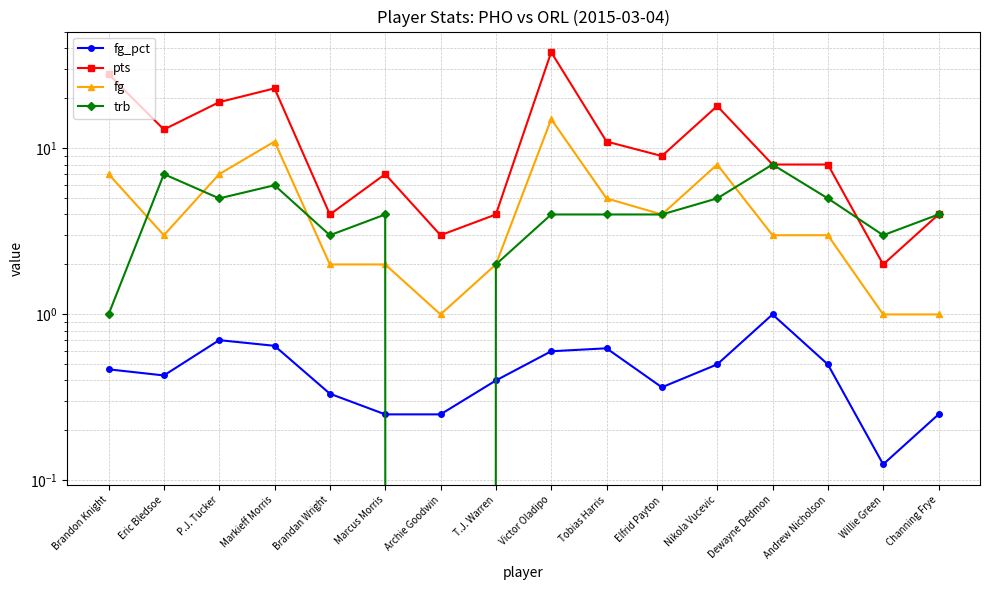

Read the trb value at P.J. Tucker.

5.0